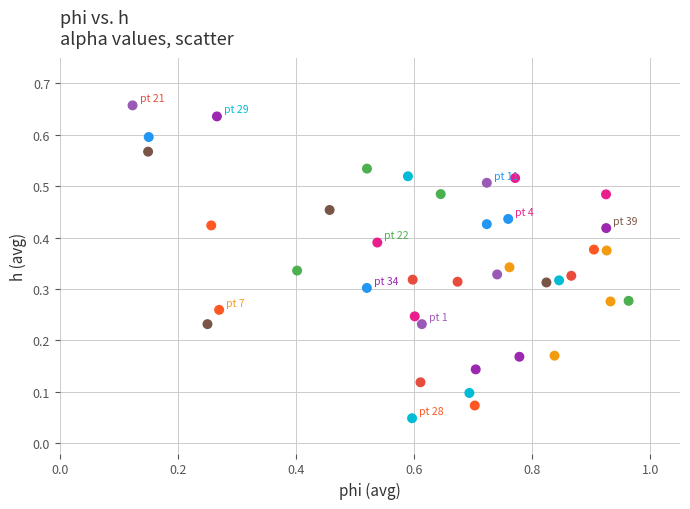

What is the range of X values (max minus min)?

0.8